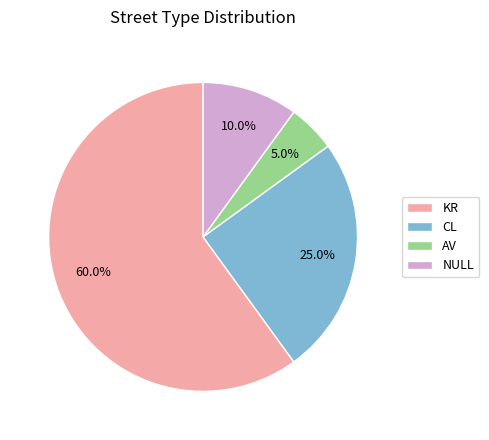

What is the total percentage of NULL and KR?

70.0%